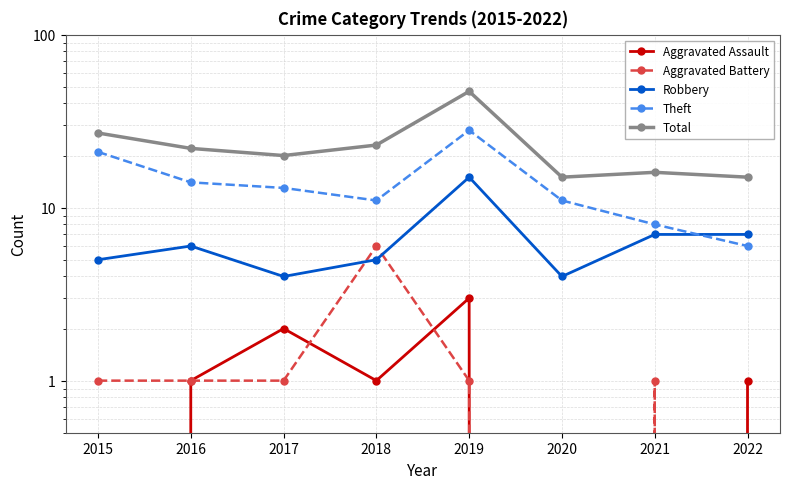

Which series has the widest spread of values?

Total